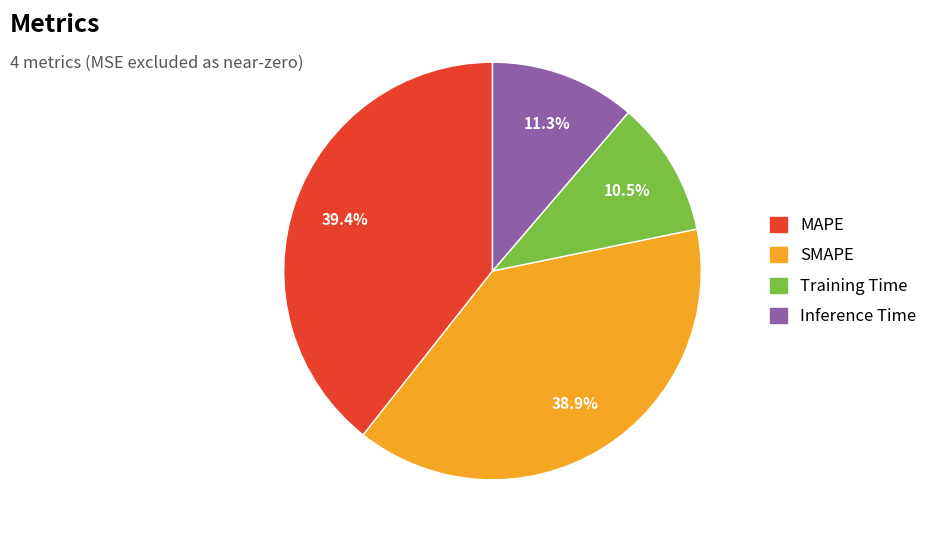

How many segments does this pie chart have?

4